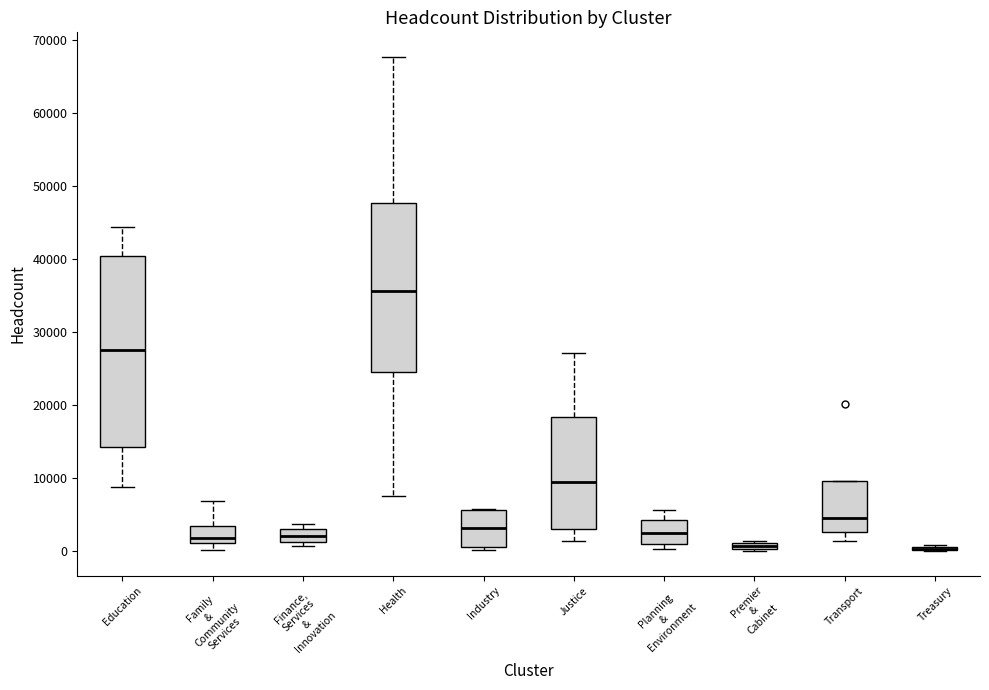

Which box is the tallest, from its lower edge to its upper edge?

Education